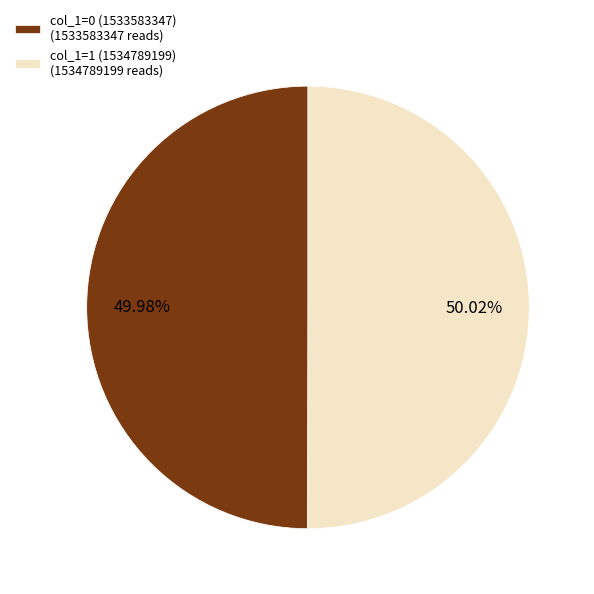

Does any single category account for the majority?

Yes